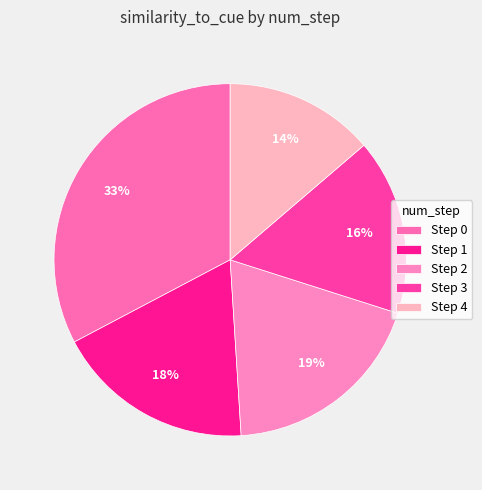

What portion of the pie excludes Step 0?

67.3%